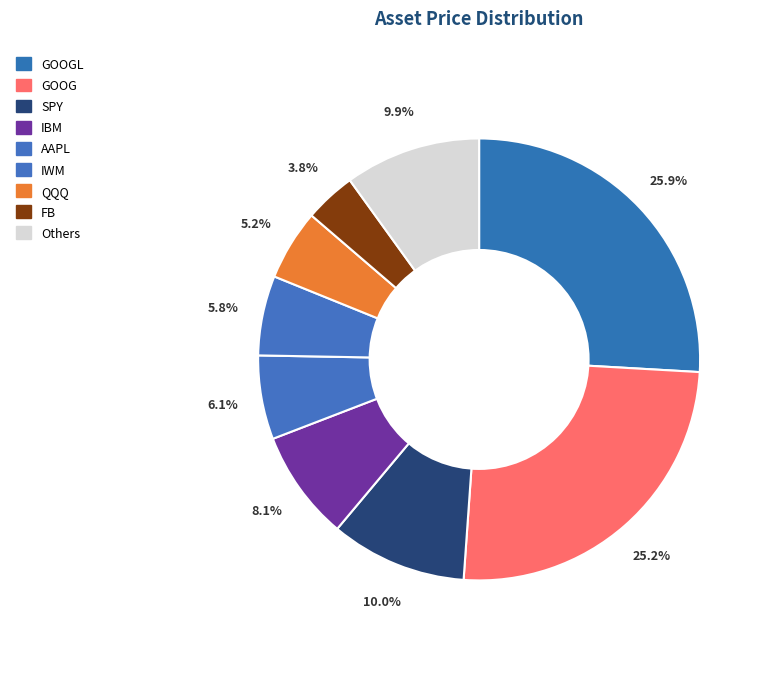

How many segments does this pie chart have?

9